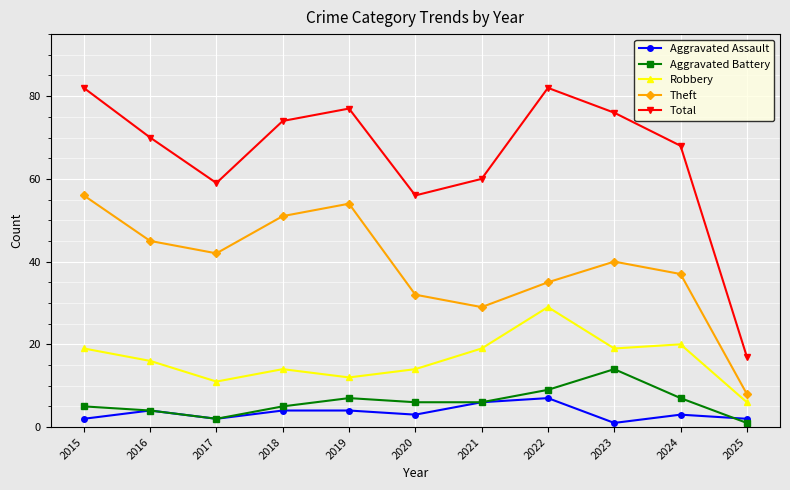

How many interior local valleys does the Theft series have?

2